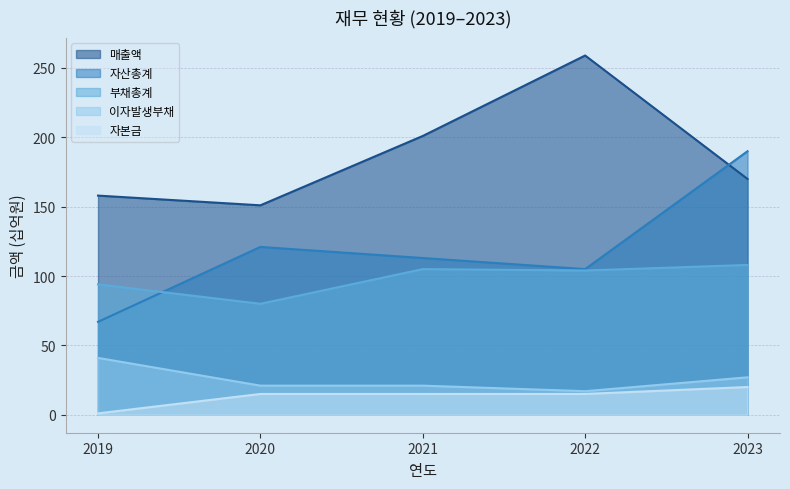

What is the value of the 매출액 point at the 2nd from the left?

151